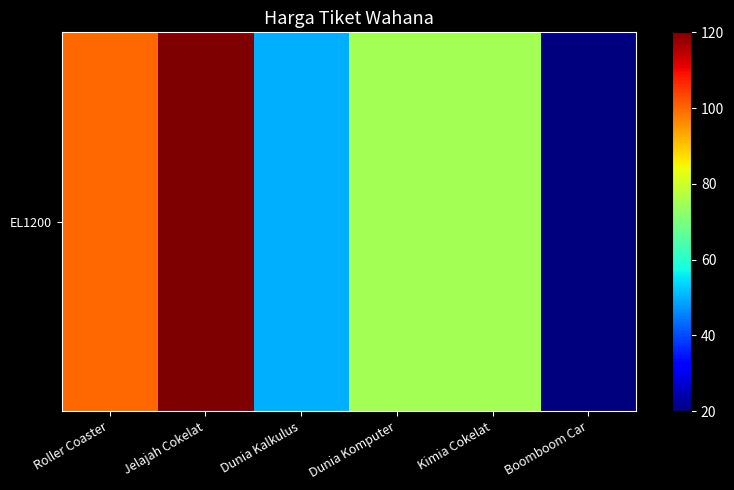

Reading left to right, transcribe all the data shown in this chart.

Roller Coaster=100	Jelajah Cokelat=120	Dunia Kalkulus=50	Dunia Komputer=75	Kimia Cokelat=75	Boomboom Car=20